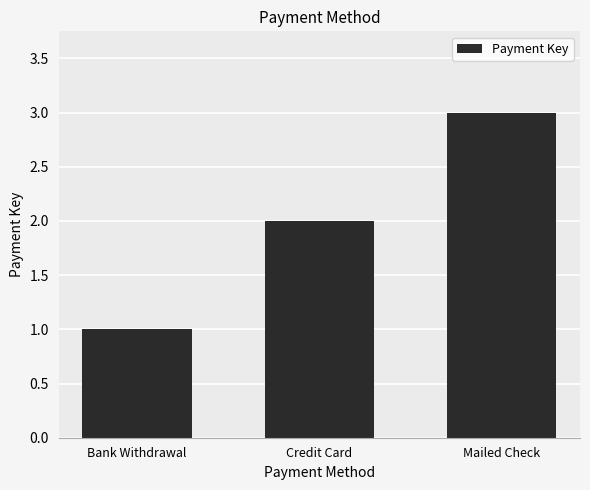

Are the bars horizontal?

No